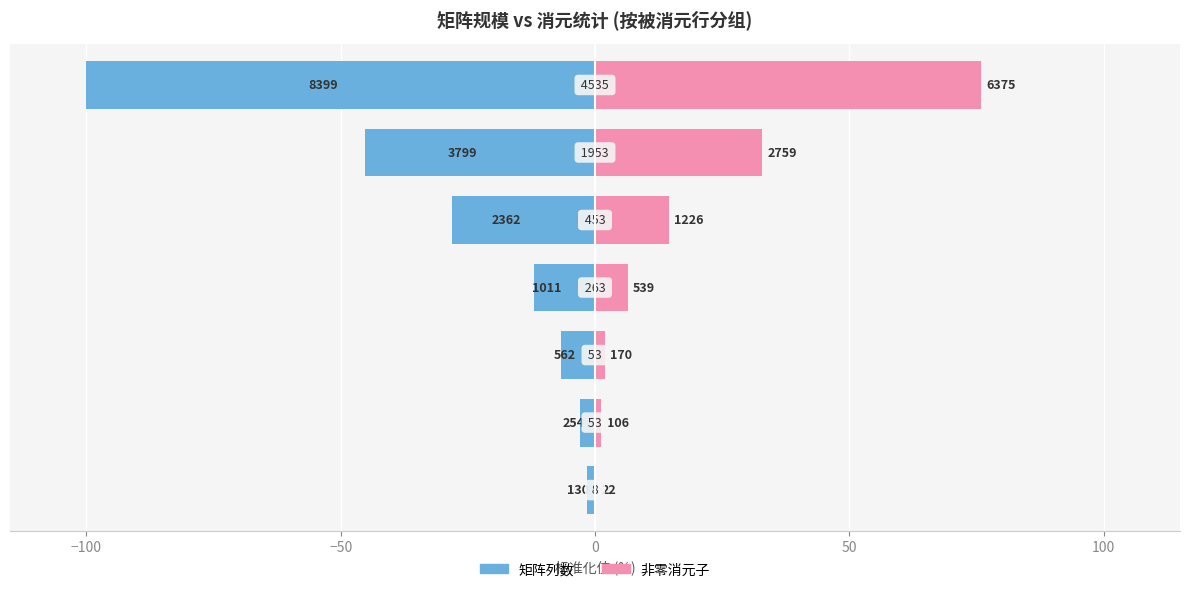

Where is 矩阵列数 nearest to the value -50?

100